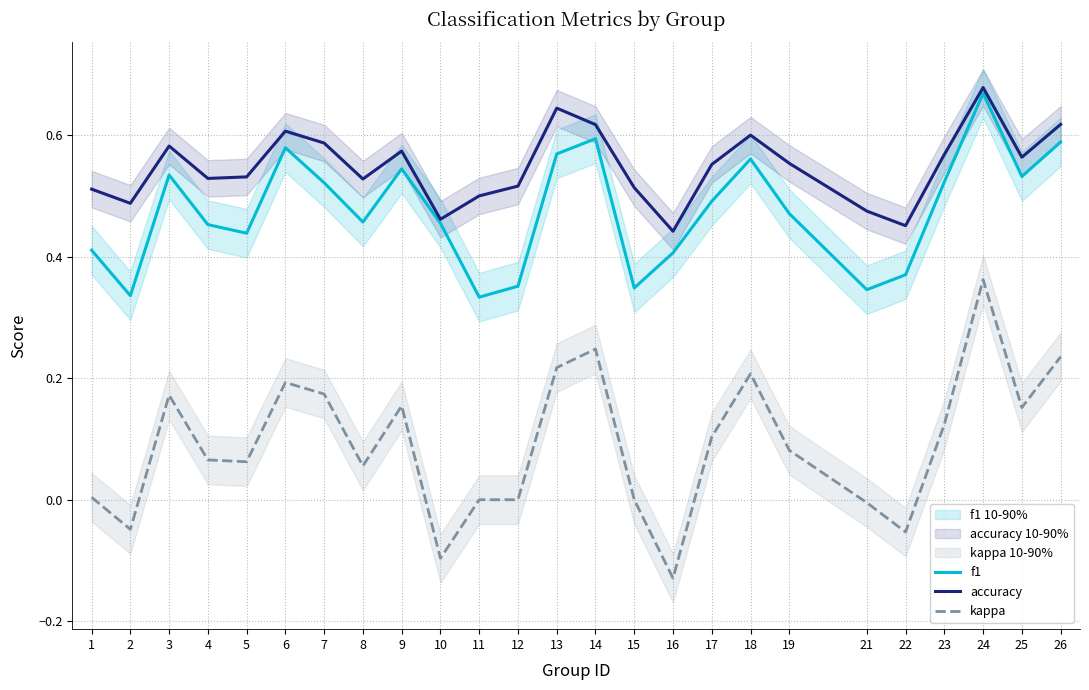

At which category does accuracy reach its first local peak?

3